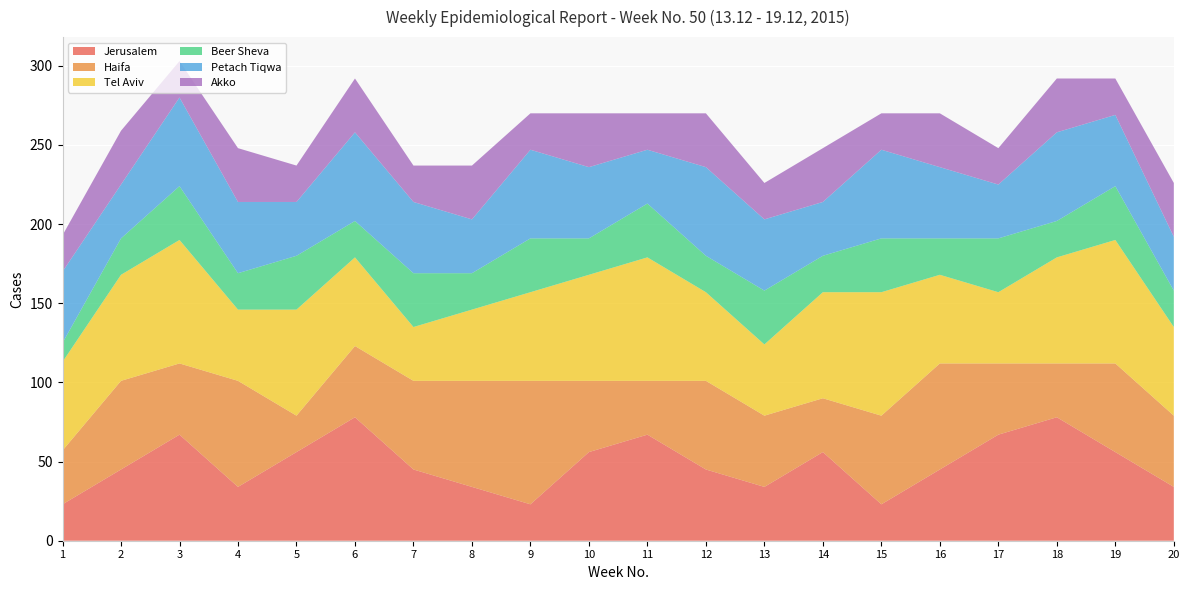

Reading left to right, transcribe all the data shown in this chart.

Jerusalem: 1=23	2=45	3=67	4=34	5=56	6=78	7=45	8=34	9=23	10=56	11=67	12=45	13=34	14=56	15=23	16=45	17=67	18=78	19=56	20=34
Haifa: 1=34	2=56	3=45	4=67	5=23	6=45	7=56	8=67	9=78	10=45	11=34	12=56	13=45	14=34	15=56	16=67	17=45	18=34	19=56	20=45
Tel Aviv: 1=56	2=67	3=78	4=45	5=67	6=56	7=34	8=45	9=56	10=67	11=78	12=56	13=45	14=67	15=78	16=56	17=45	18=67	19=78	20=56
Beer Sheva: 1=12	2=23	3=34	4=23	5=34	6=23	7=34	8=23	9=34	10=23	11=34	12=23	13=34	14=23	15=34	16=23	17=34	18=23	19=34	20=23
Petach Tiqwa: 1=45	2=34	3=56	4=45	5=34	6=56	7=45	8=34	9=56	10=45	11=34	12=56	13=45	14=34	15=56	16=45	17=34	18=56	19=45	20=34
Akko: 1=23	2=34	3=23	4=34	5=23	6=34	7=23	8=34	9=23	10=34	11=23	12=34	13=23	14=34	15=23	16=34	17=23	18=34	19=23	20=34